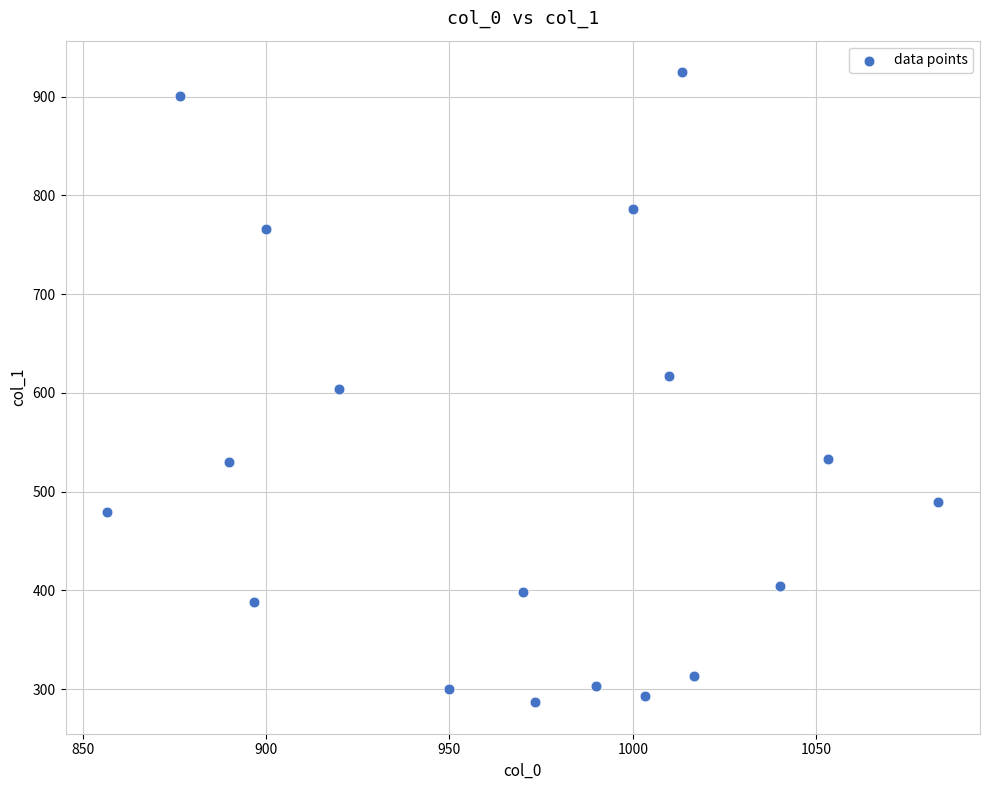

What is the range of Y values (max minus min)?

637.9